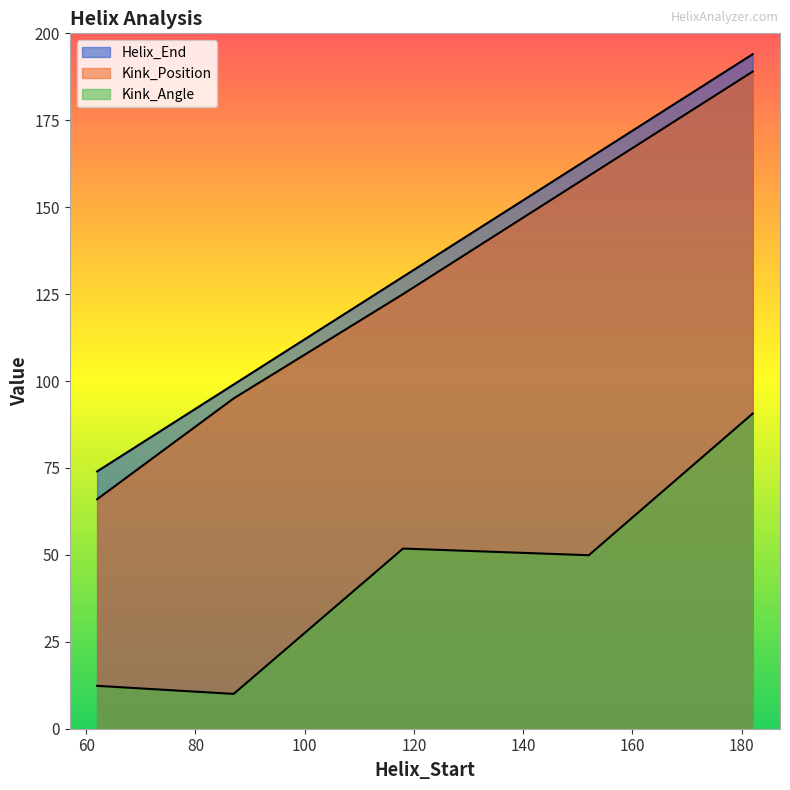

In Kink_Angle, how many points are higher than both neighbors (excluding endpoints)?

1